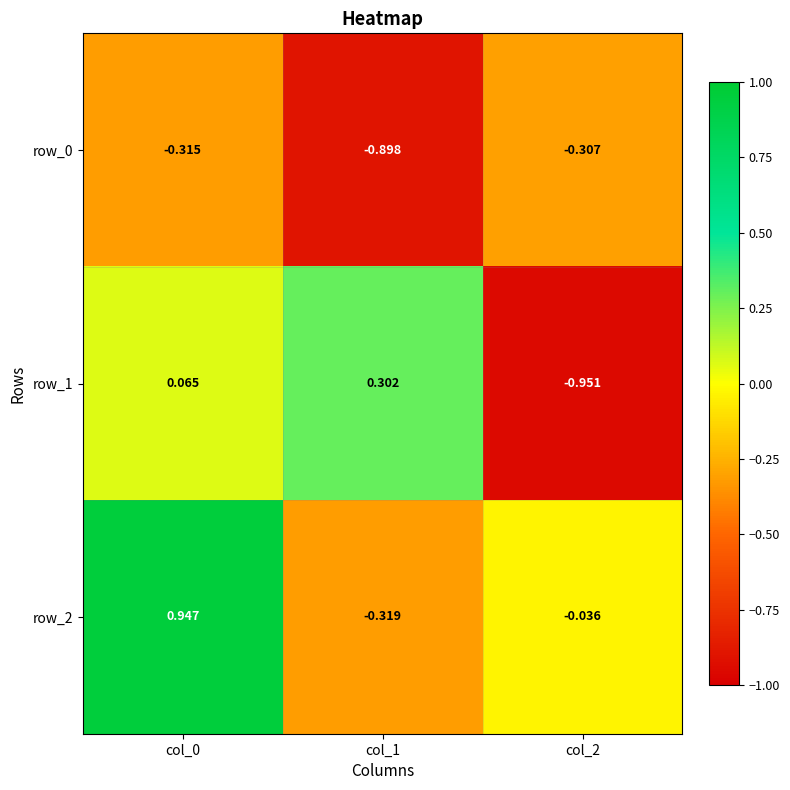

What is the total value across all series at col_2?

-1.3